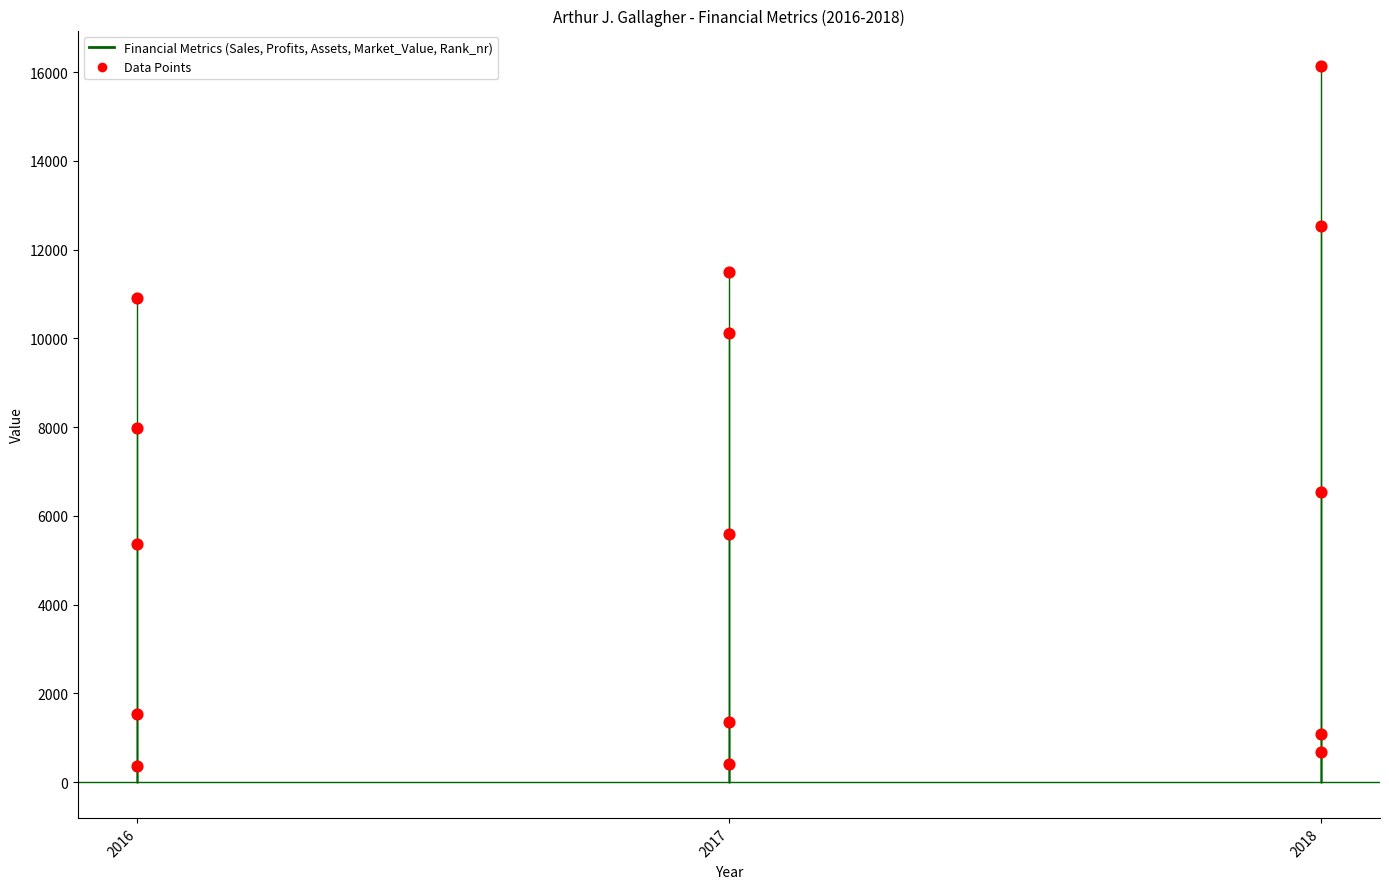

Which series has the widest spread of Y values?

Assets